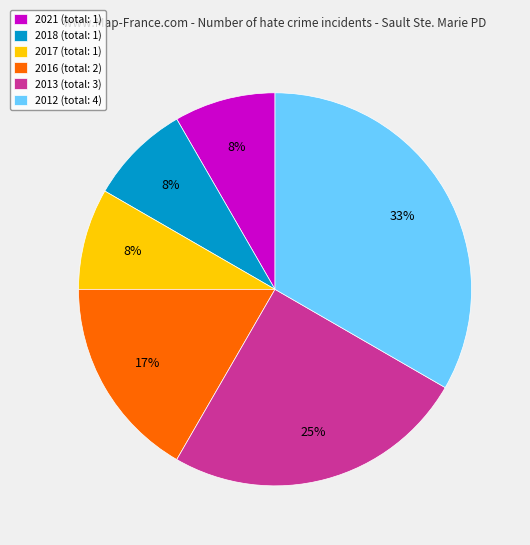

Combined, do 2021 (total: 1) and 2017 (total: 1) account for over 50%?

No